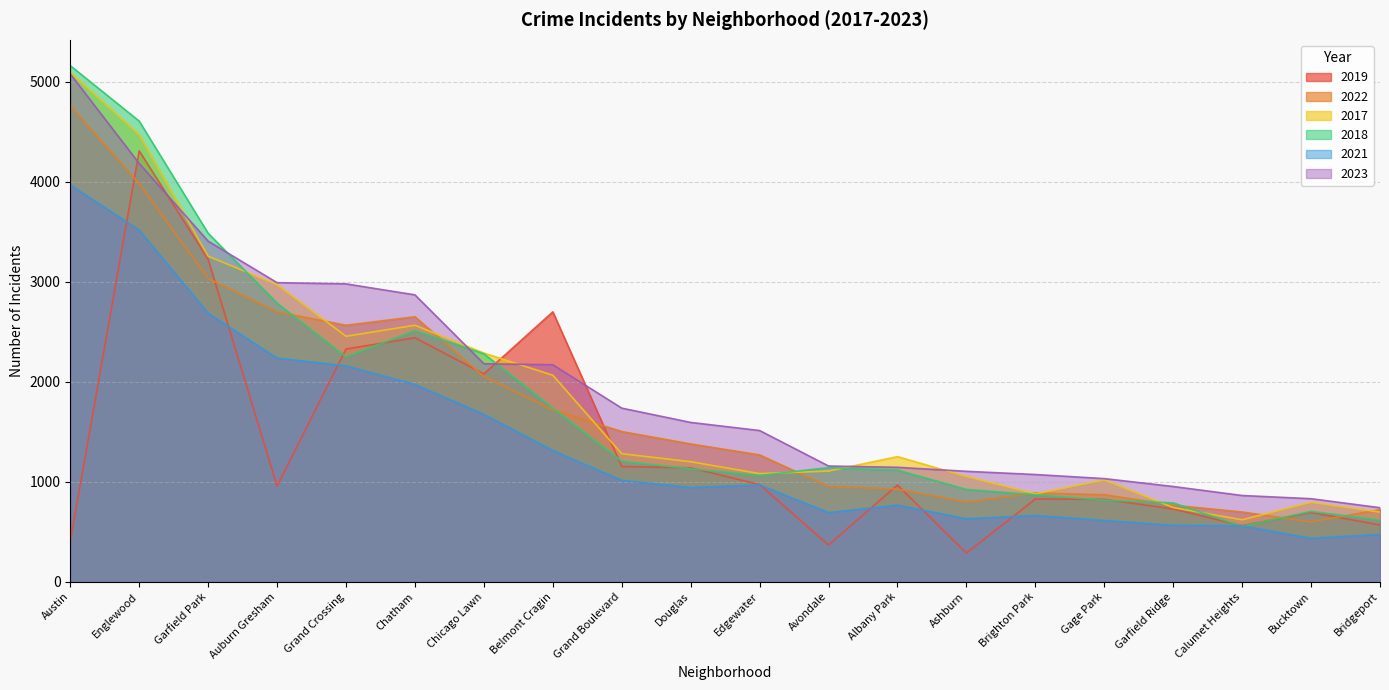

True or false: 2021 and 2022 intersect in this chart.

False